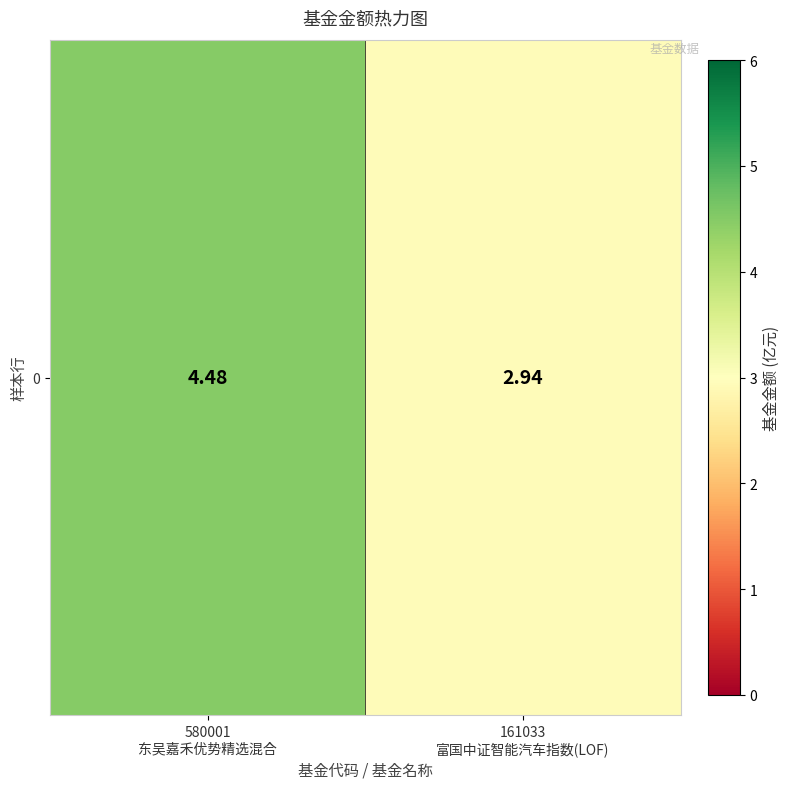

Which has a higher value, 161033
富国中证智能汽车指数(LOF) or 580001
东吴嘉禾优势精选混合?

580001
东吴嘉禾优势精选混合